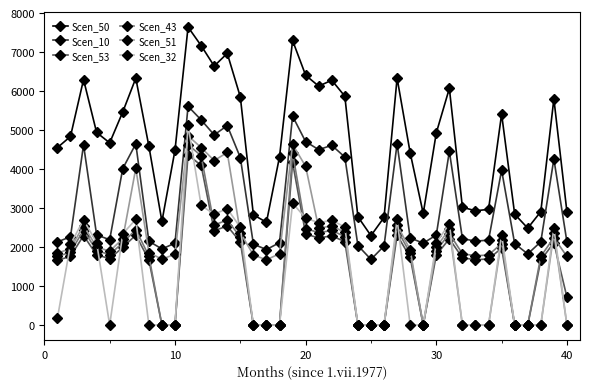

Is this an area chart (filled region under the line)?

No